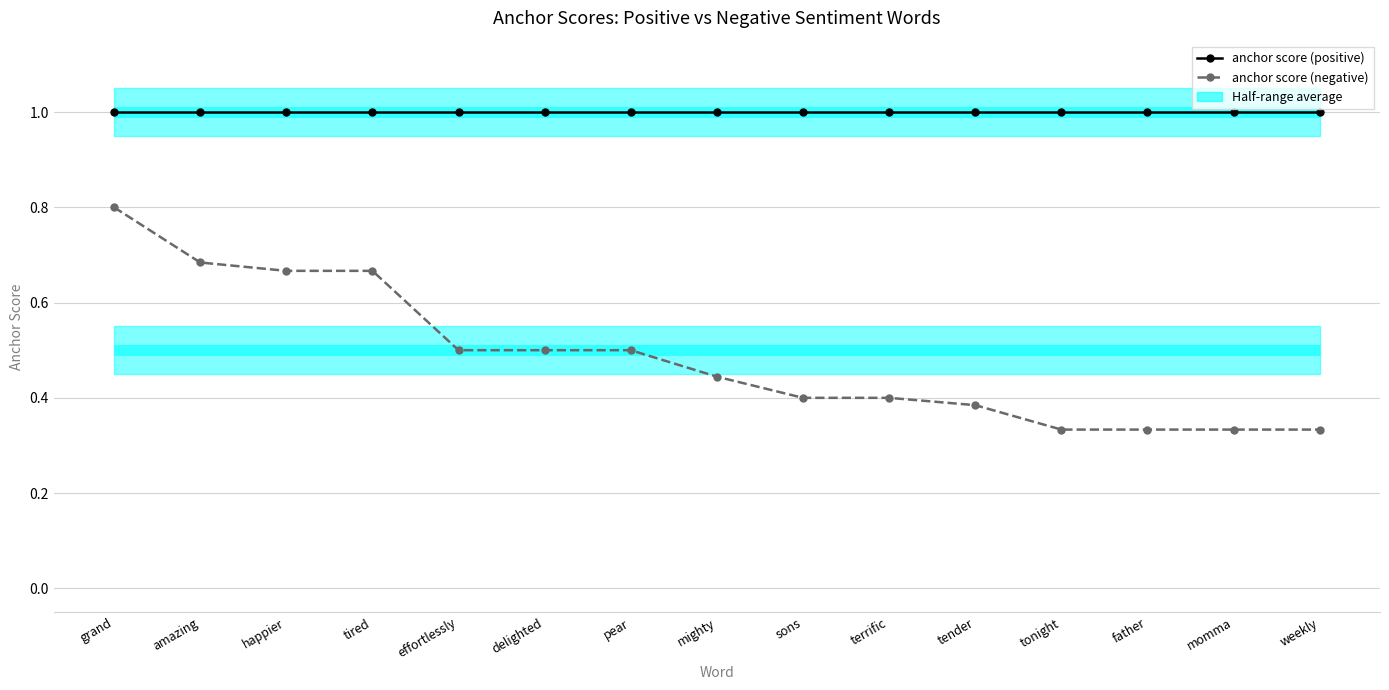

Reading left to right, transcribe all the data shown in this chart.

anchor score (positive): grand=1.0	amazing=1.0	happier=1.0	tired=1.0	effortlessly=1.0	delighted=1.0	pear=1.0	mighty=1.0	sons=1.0	terrific=1.0	tender=1.0	tonight=1.0	father=1.0	momma=1.0	weekly=1.0
anchor score (negative): grand=0.8	amazing=0.7	happier=0.7	tired=0.7	effortlessly=0.5	delighted=0.5	pear=0.5	mighty=0.4	sons=0.4	terrific=0.4	tender=0.4	tonight=0.3	father=0.3	momma=0.3	weekly=0.3